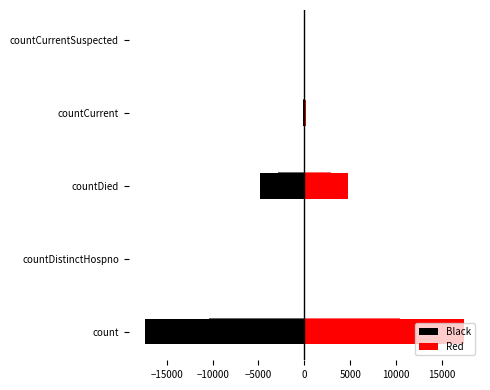

Which series has the largest range (max minus min)?

Black